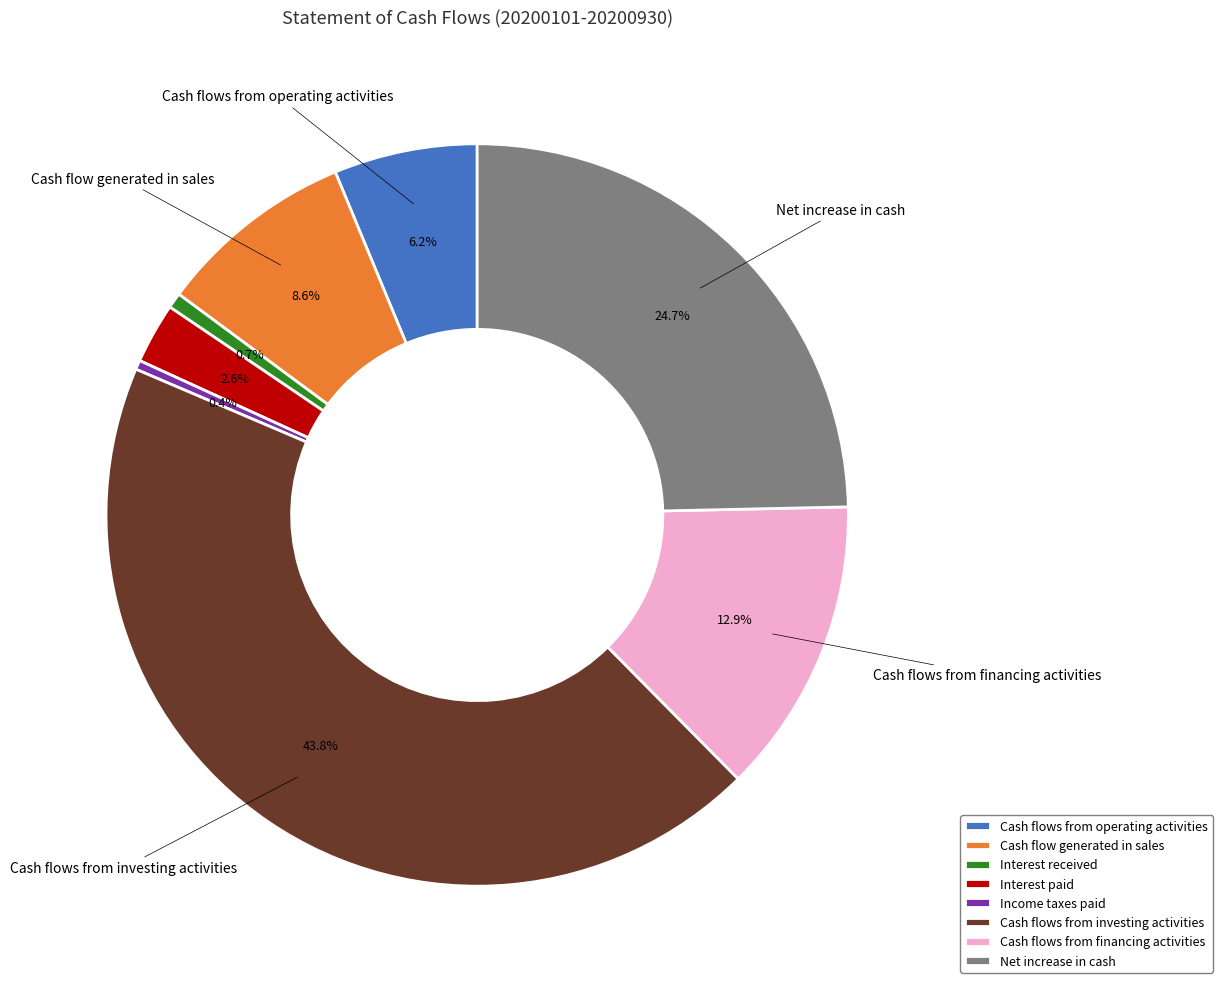

Count the number of slices in the pie.

8